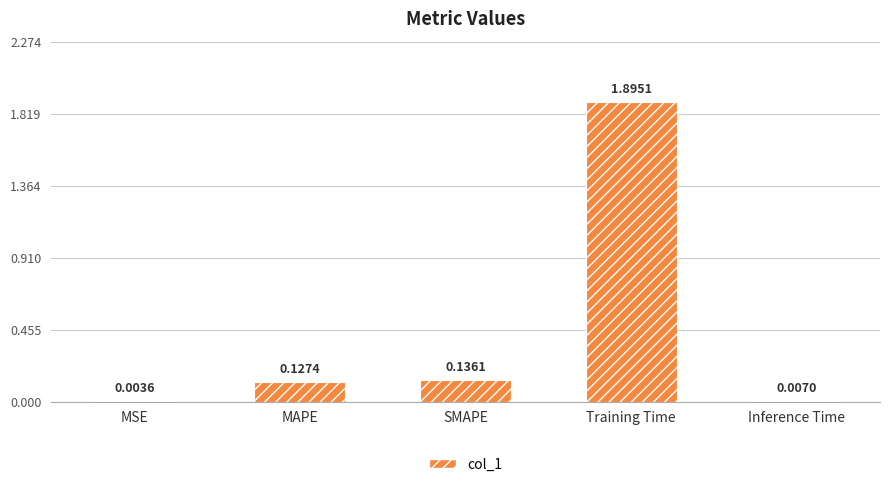

What is the sum of all values?

2.2